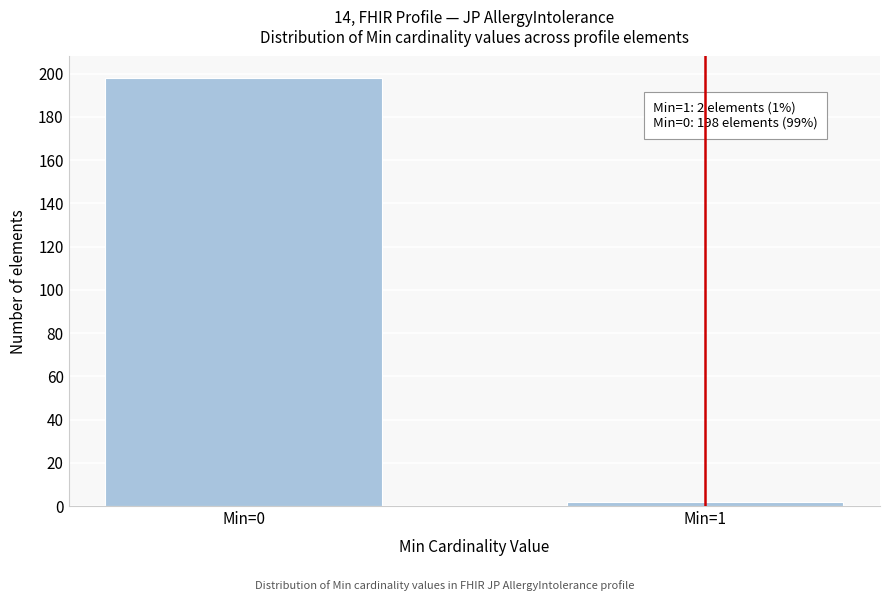

Reading left to right, what are all the values shown in this chart?

198	2